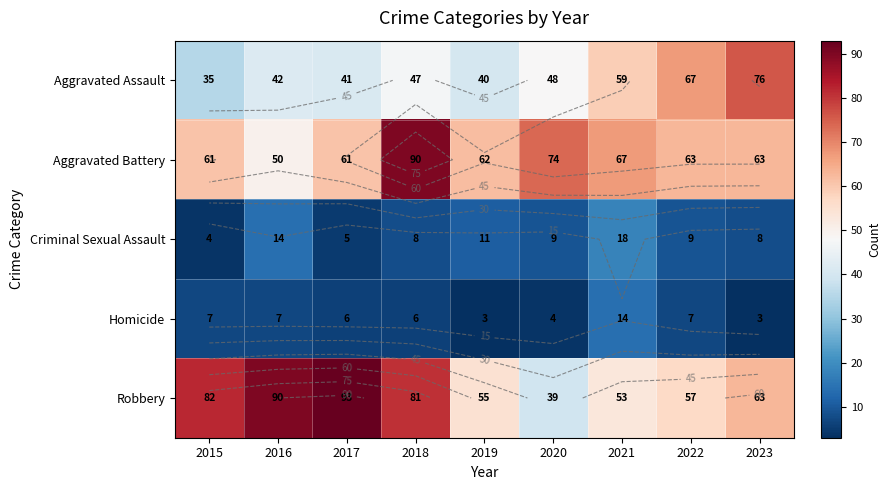

List the series in order of their peak value, lowest first.

Homicide, Criminal Sexual Assault, Aggravated Assault, Aggravated Battery, Robbery